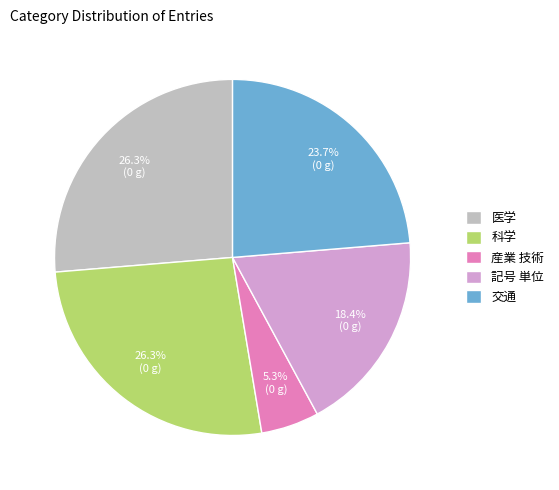

What percentage is the 産業 技術 slice, to the nearest percent?

5%